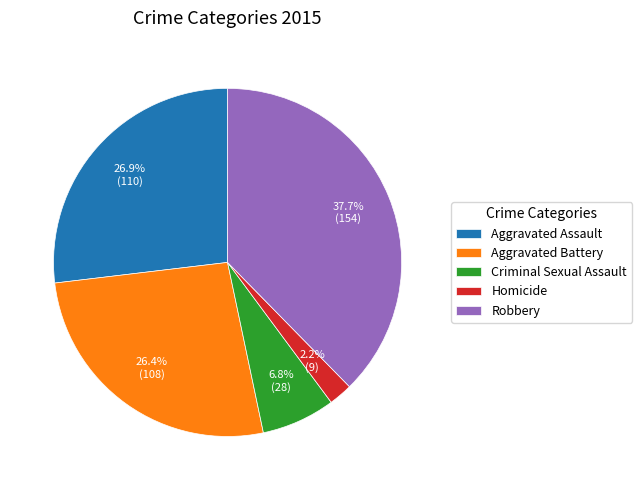

Is there any slice that represents more than half of the pie?

No